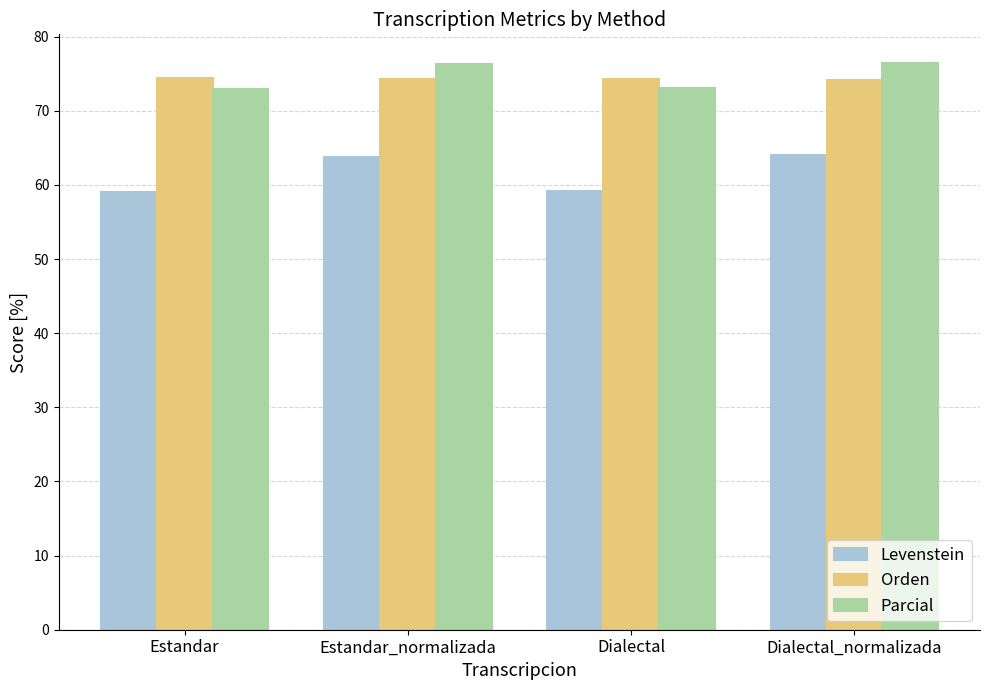

What is the smallest value displayed?

59.0